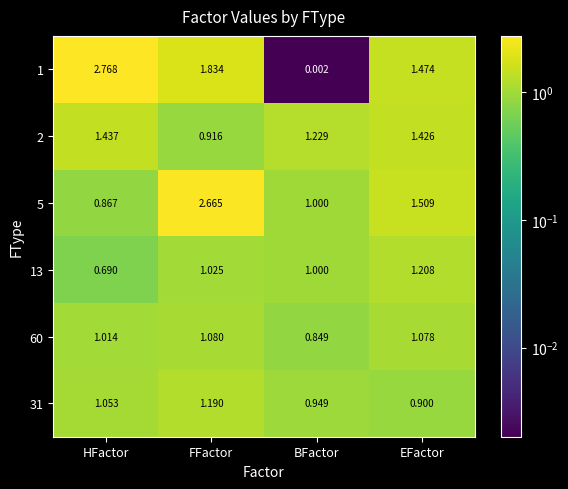

Which label corresponds to the smallest value in the chart?

BFactor